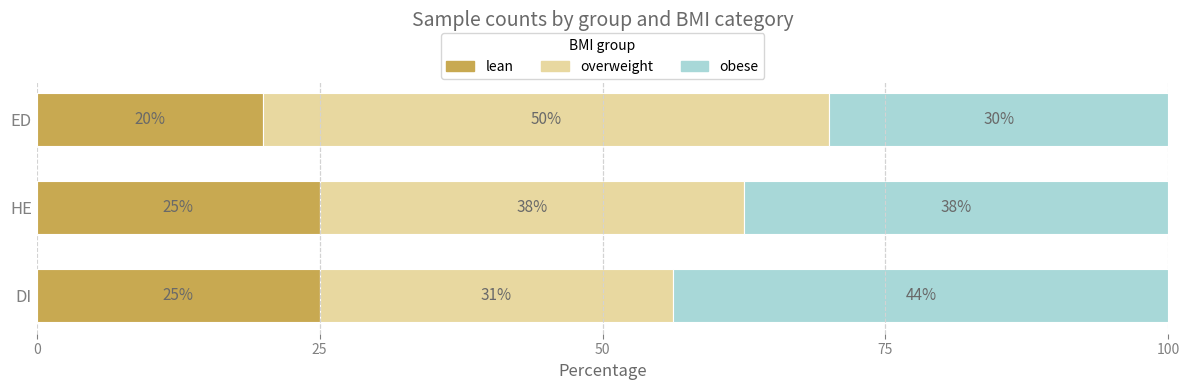

Which category has the lowest value in the lean series?

ED